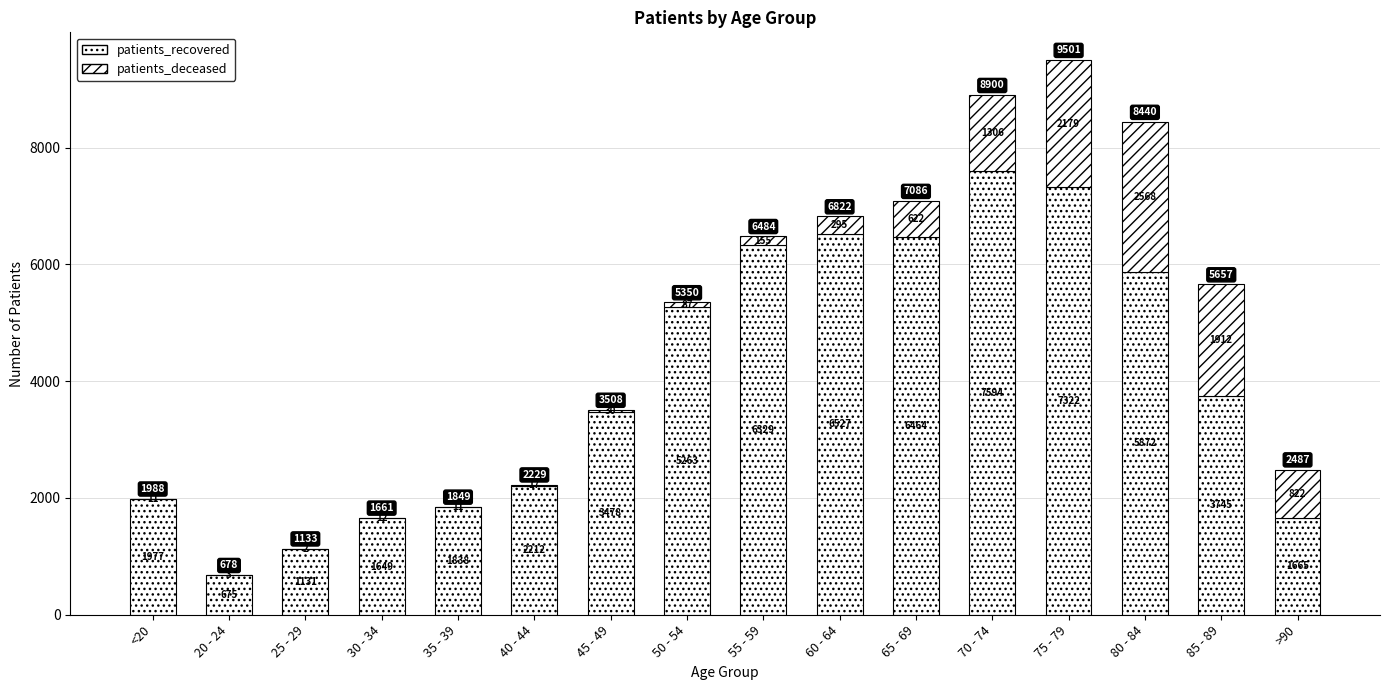

Does the chart contain stacked bars?

Yes